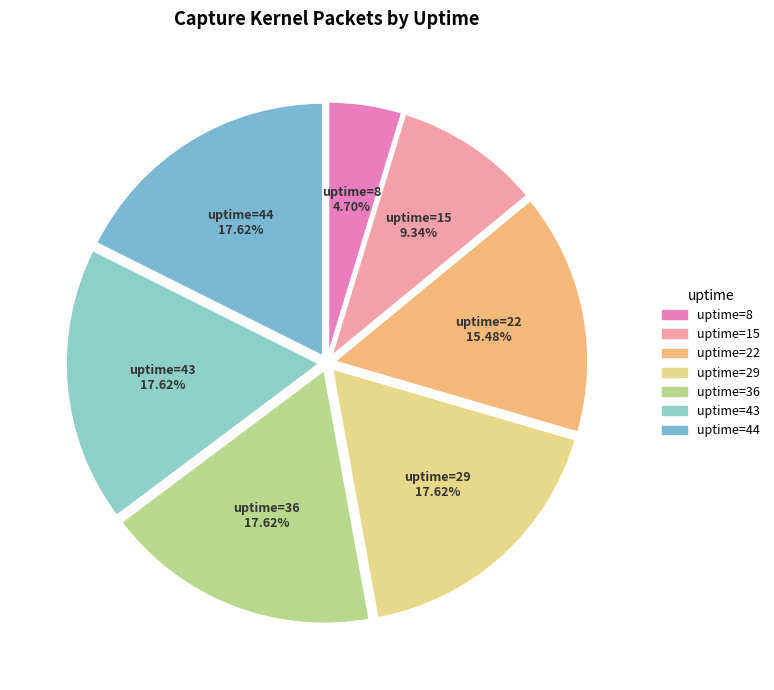

Does uptime=22 account for over 50% of the chart?

No